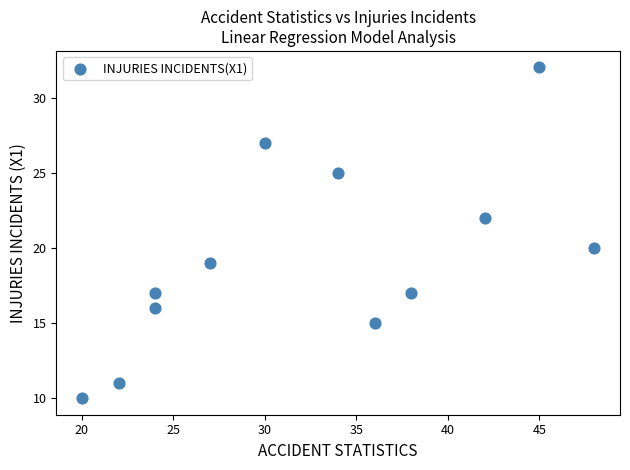

What is the range of Y values (max minus min)?

22